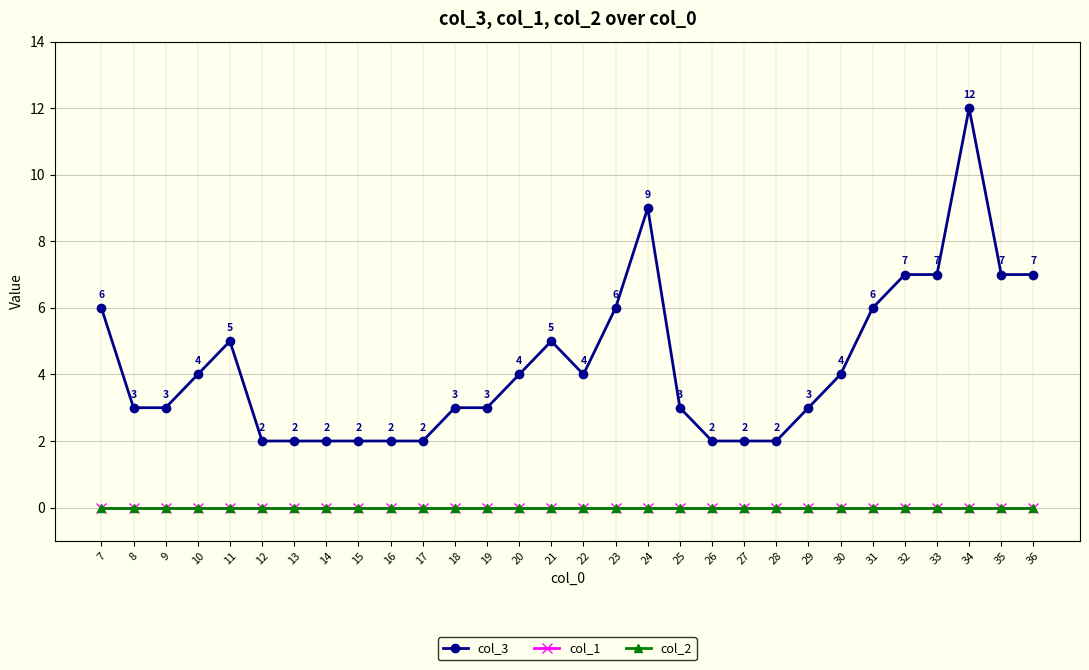

The col_2 series shows 0 at 33. True or false?

True